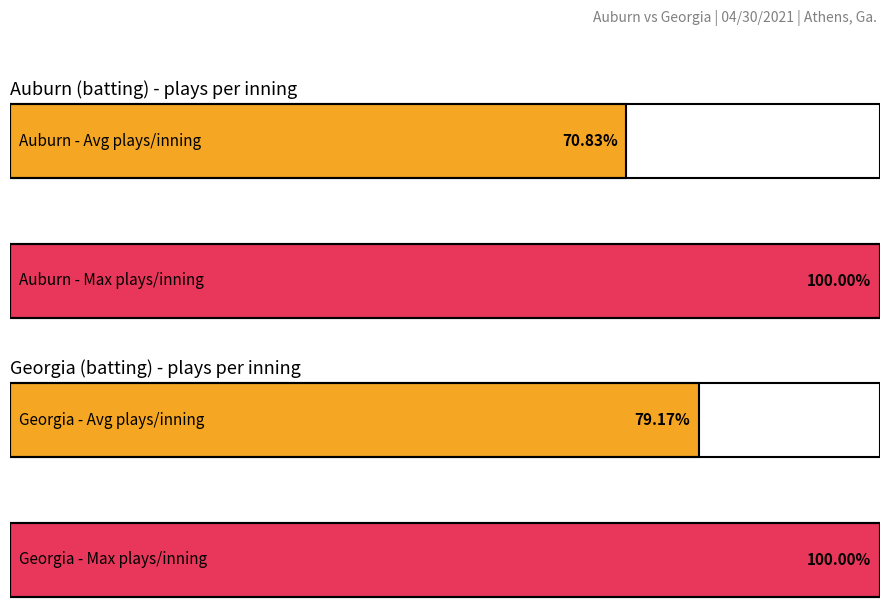

Is the value of Georgia batting at 3 greater than the value of Auburn batting at 5?

No